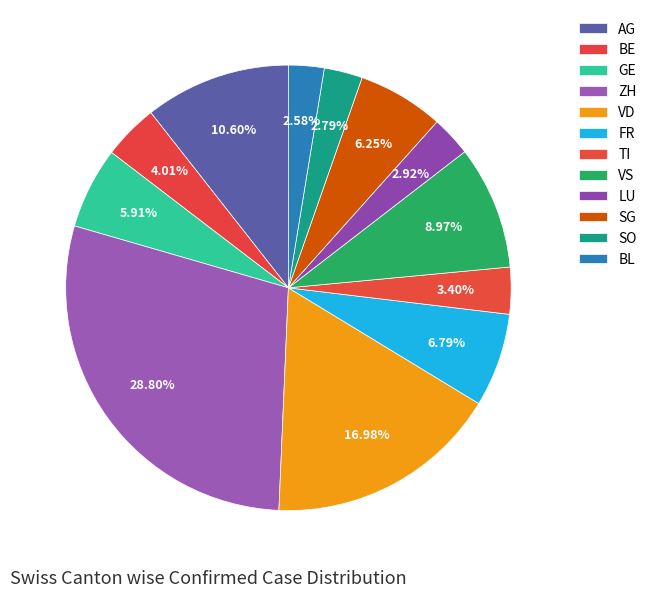

Count the number of slices in the pie.

12